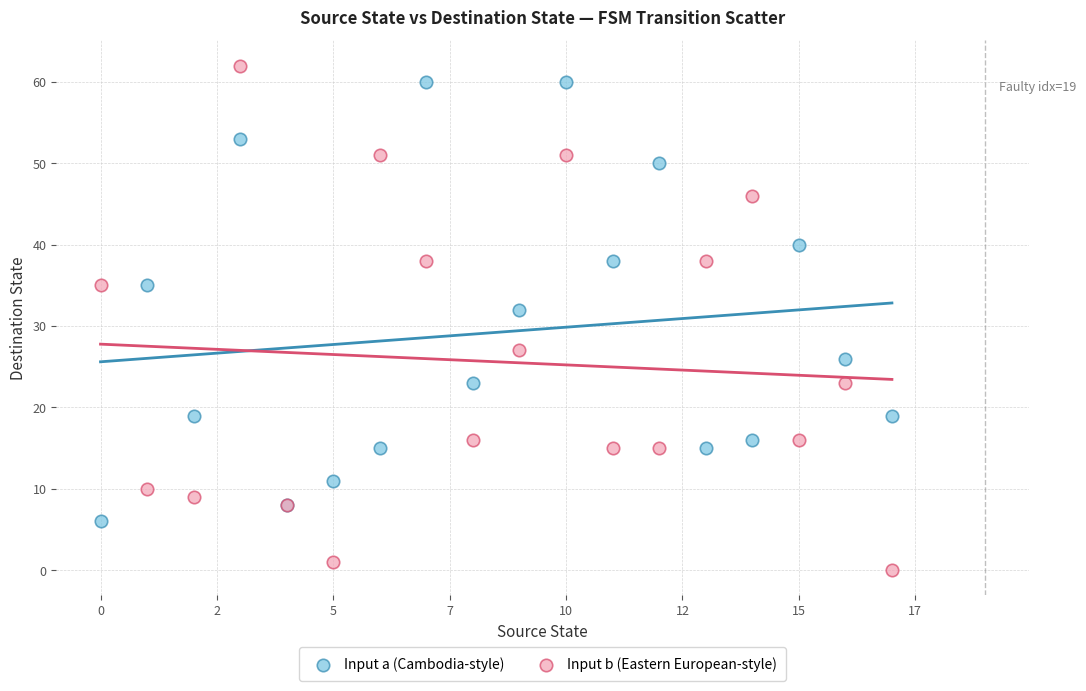

Which series contains the highest Y value?

Input b (Eastern European-style)